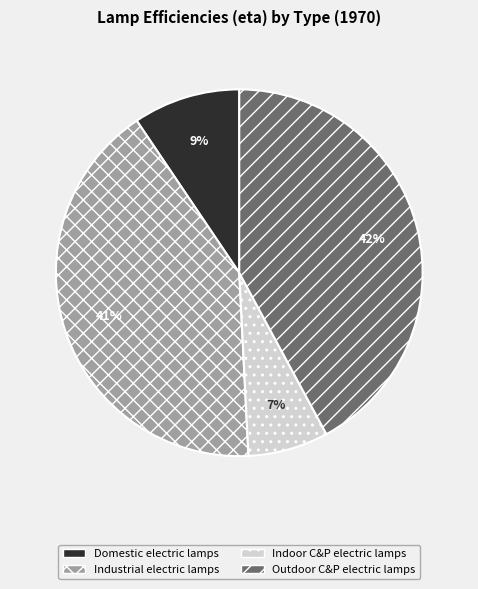

Which has a higher value, Domestic electric lamps or Indoor C&P electric lamps?

Domestic electric lamps